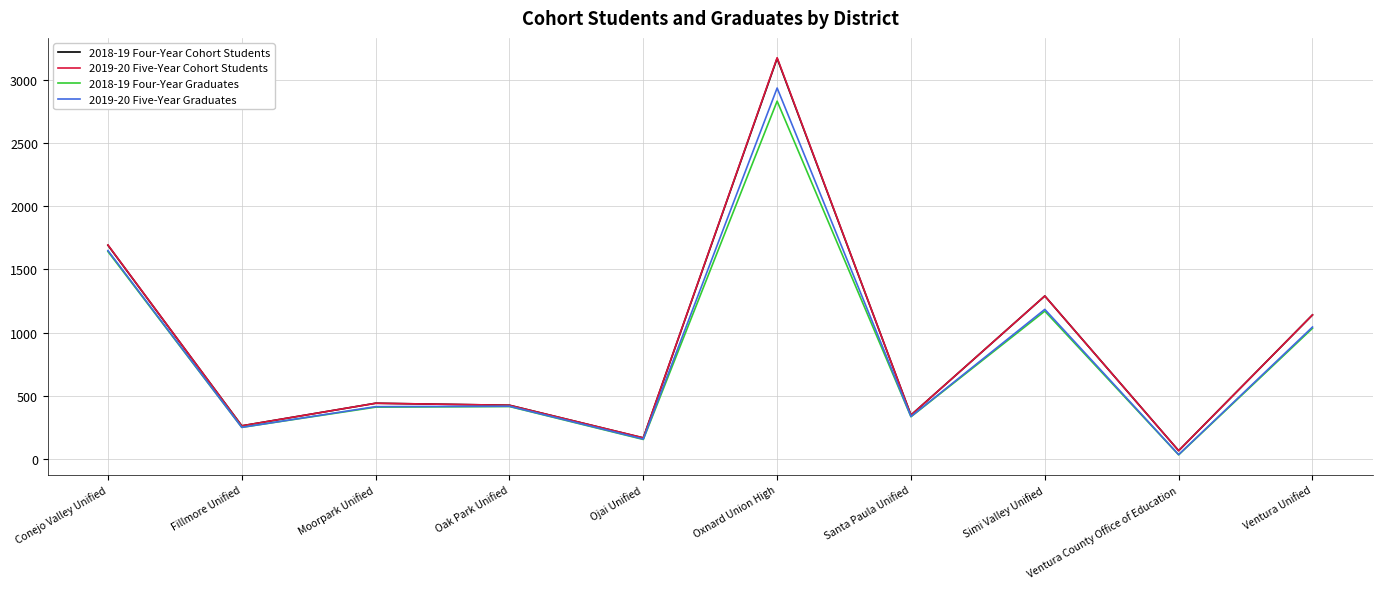

Where is 2019-20 Five-Year Graduates nearest to the value 1485?

Conejo Valley Unified